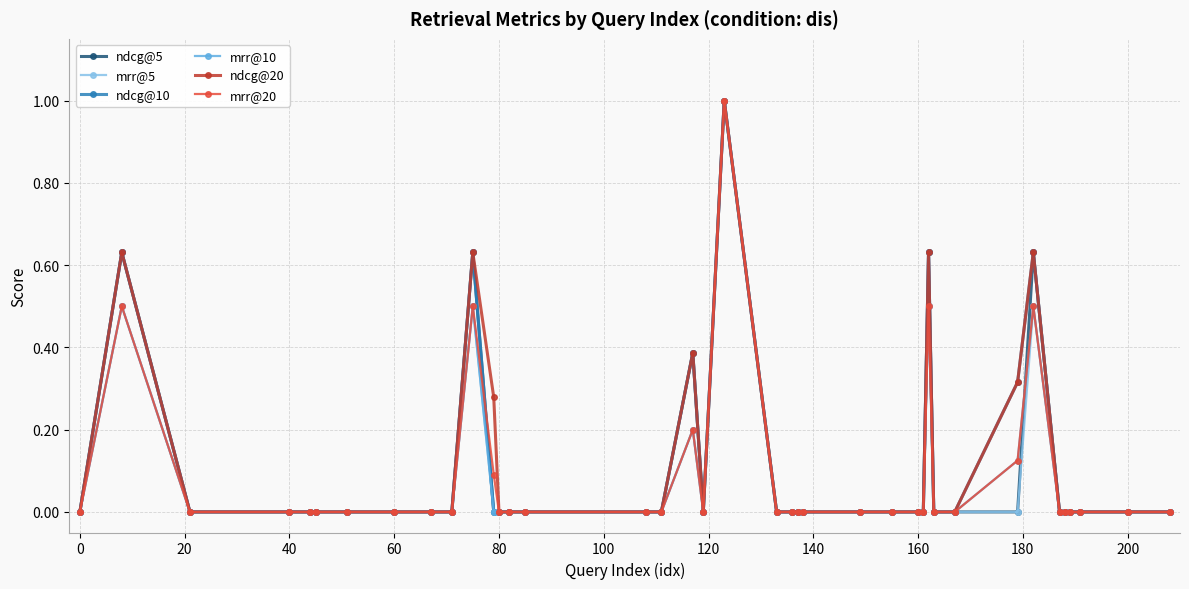

Does the chart have visible grid lines?

Yes